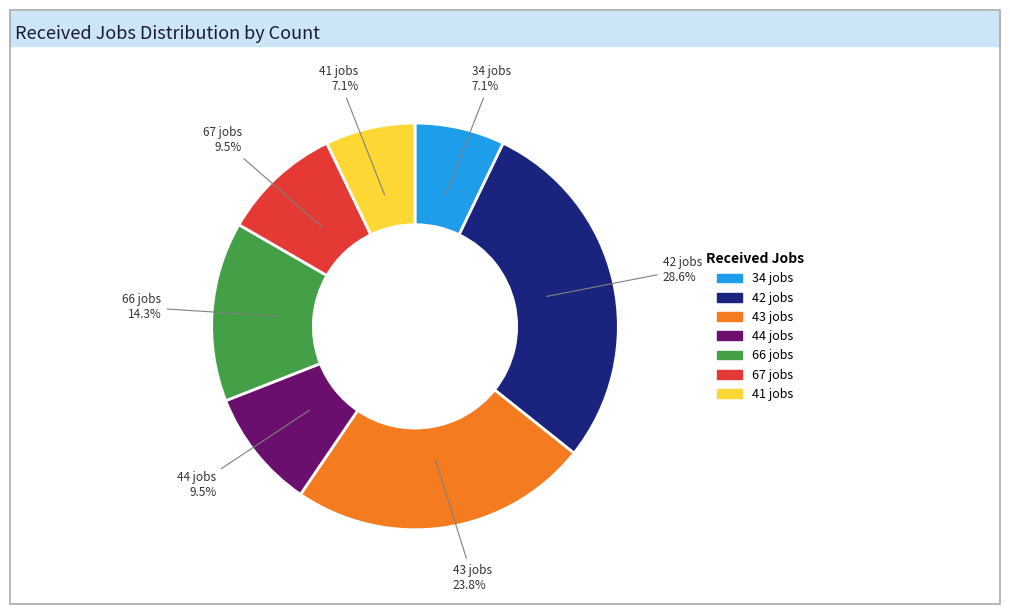

How many segments does this pie chart have?

7